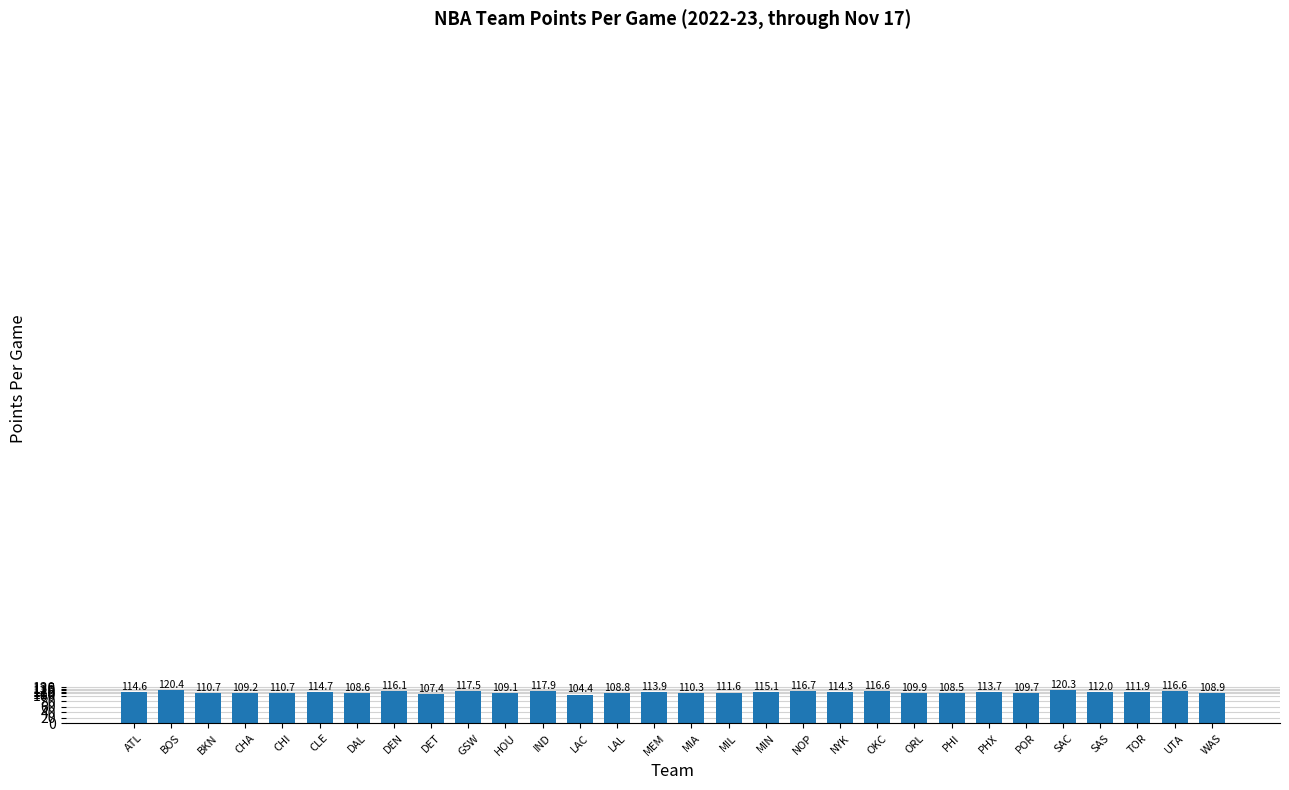

How many bars are there in total?

30